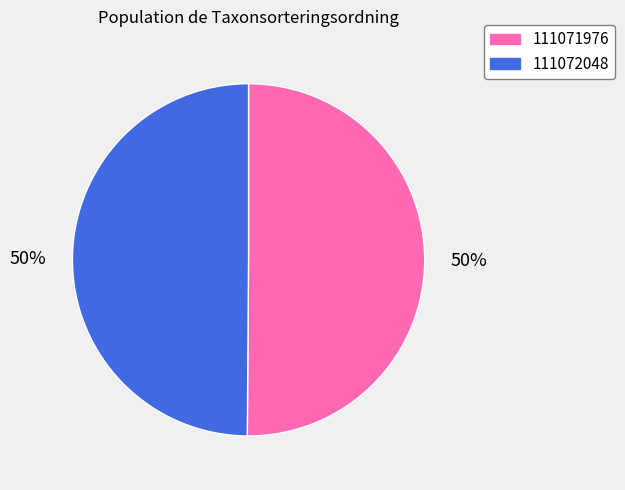

The 111072048 slice represents 50% of the pie. True or false?

True